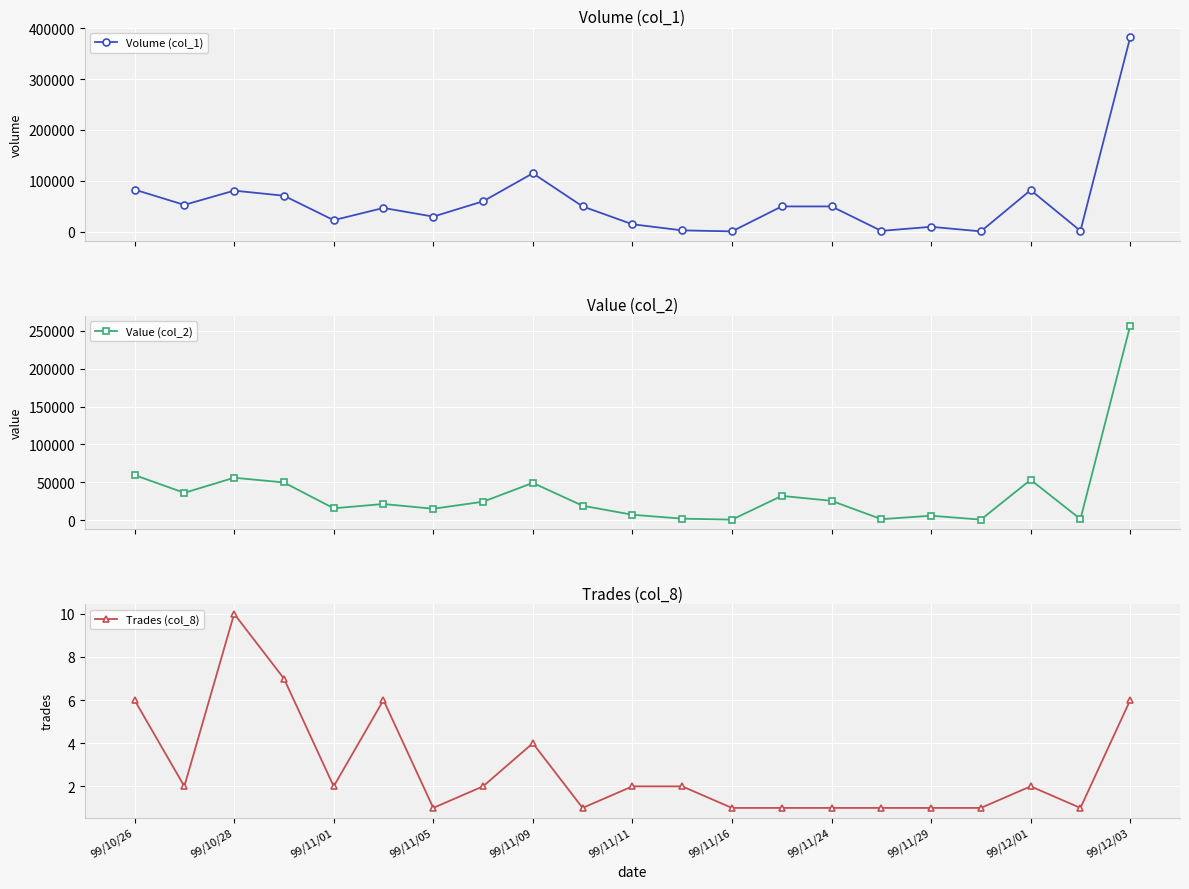

The Trades (col_8) series shows 2 at 99/11/11. True or false?

True